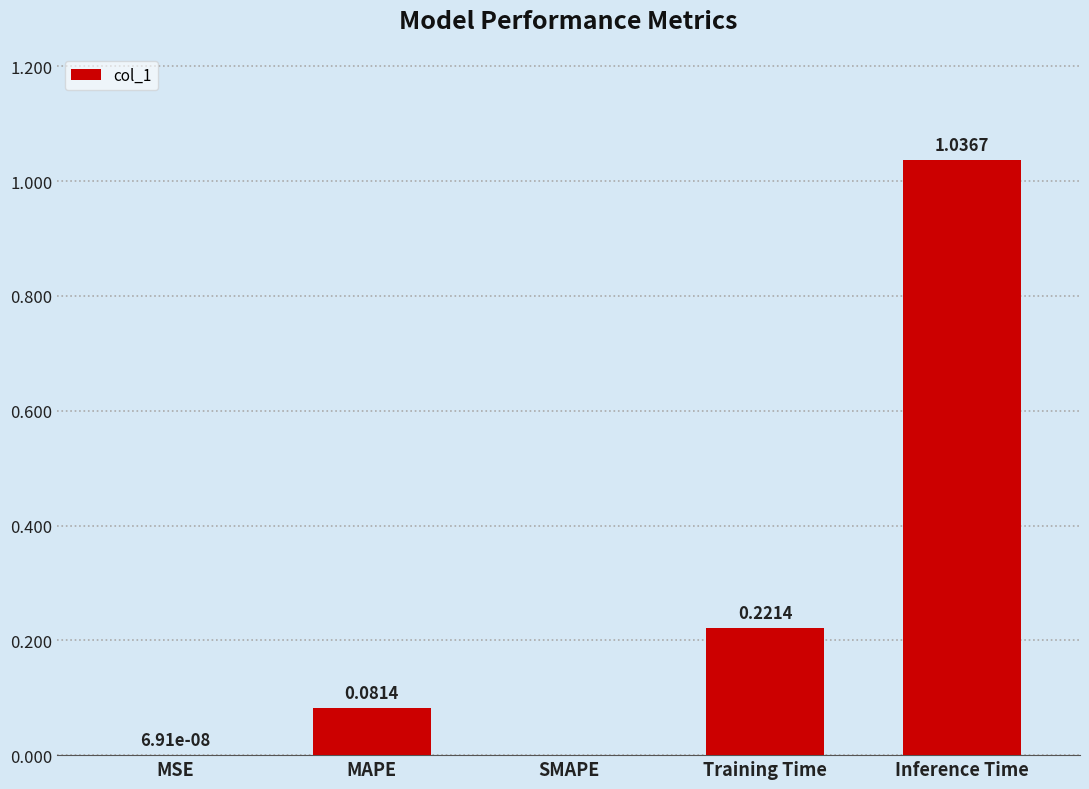

Which has a higher value, MAPE or Inference Time?

Inference Time